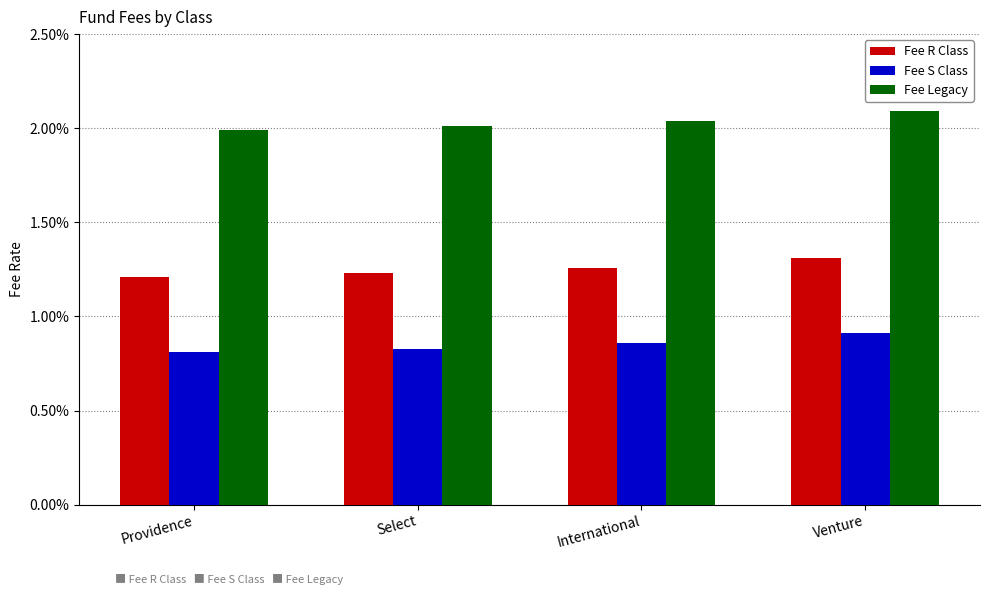

Are the bars grouped side by side (vs. stacked)?

Yes